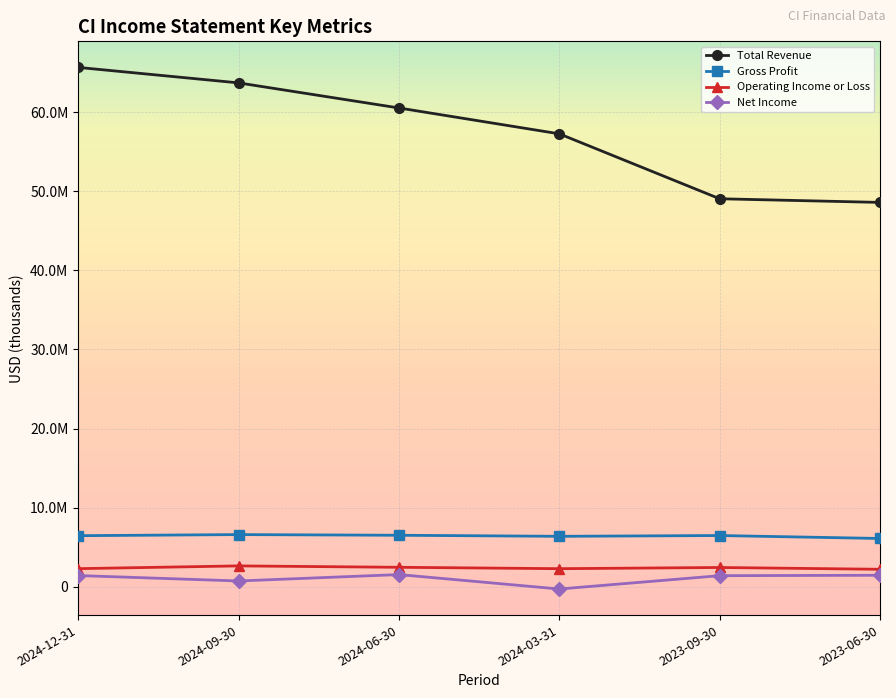

Is it true that Gross Profit equals 6602000 at 2024-09-30?

True